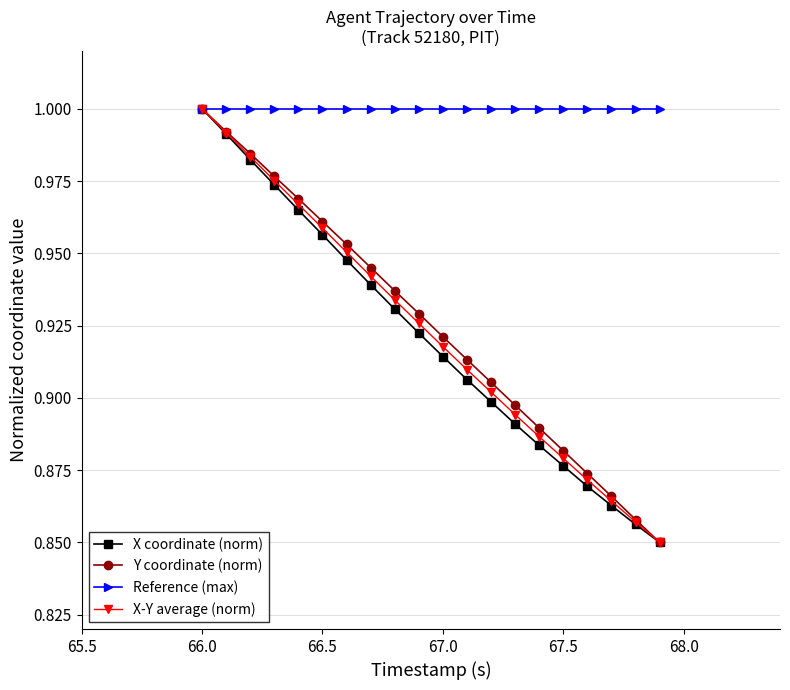

At how many categories does at least one series exceed 0?

20